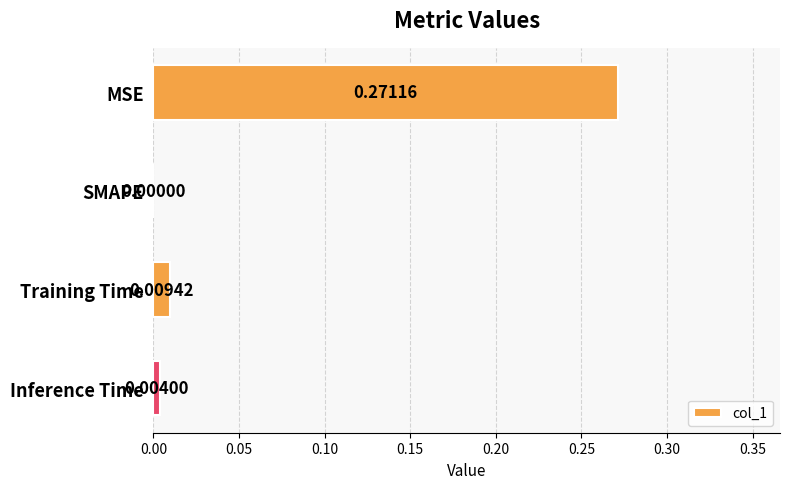

Where is the data nearest to the value 0?

SMAPE